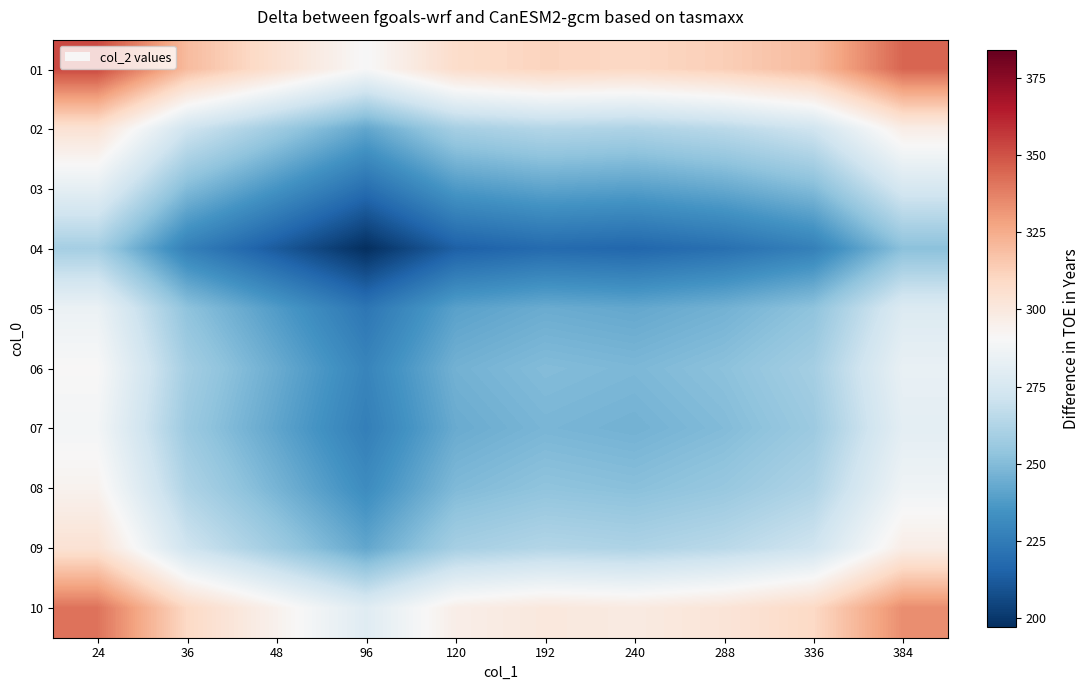

At which category is the sum across all series the highest?

24